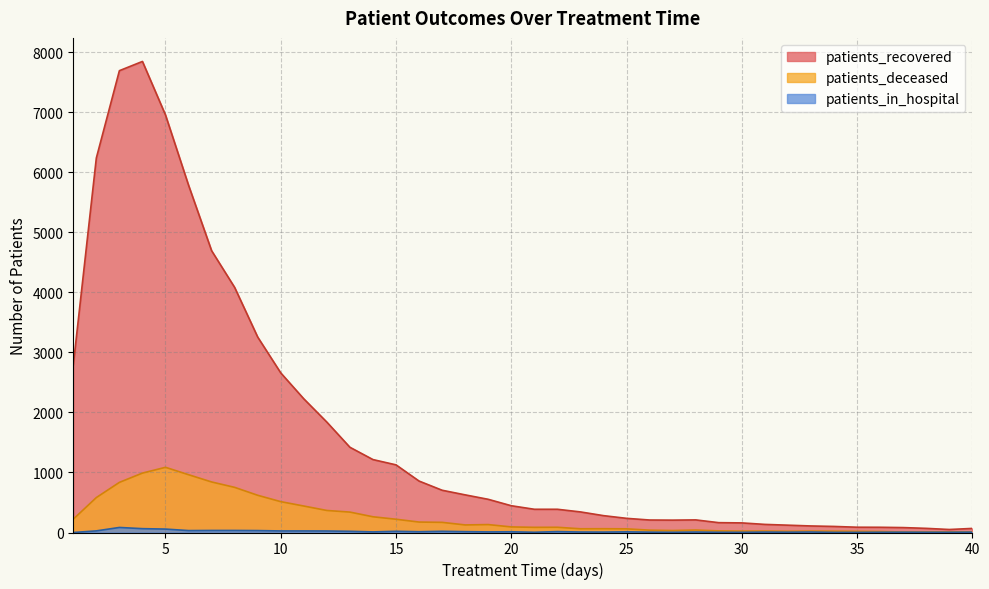

What is the difference between the patients_recovered values at 20 and 16?

411